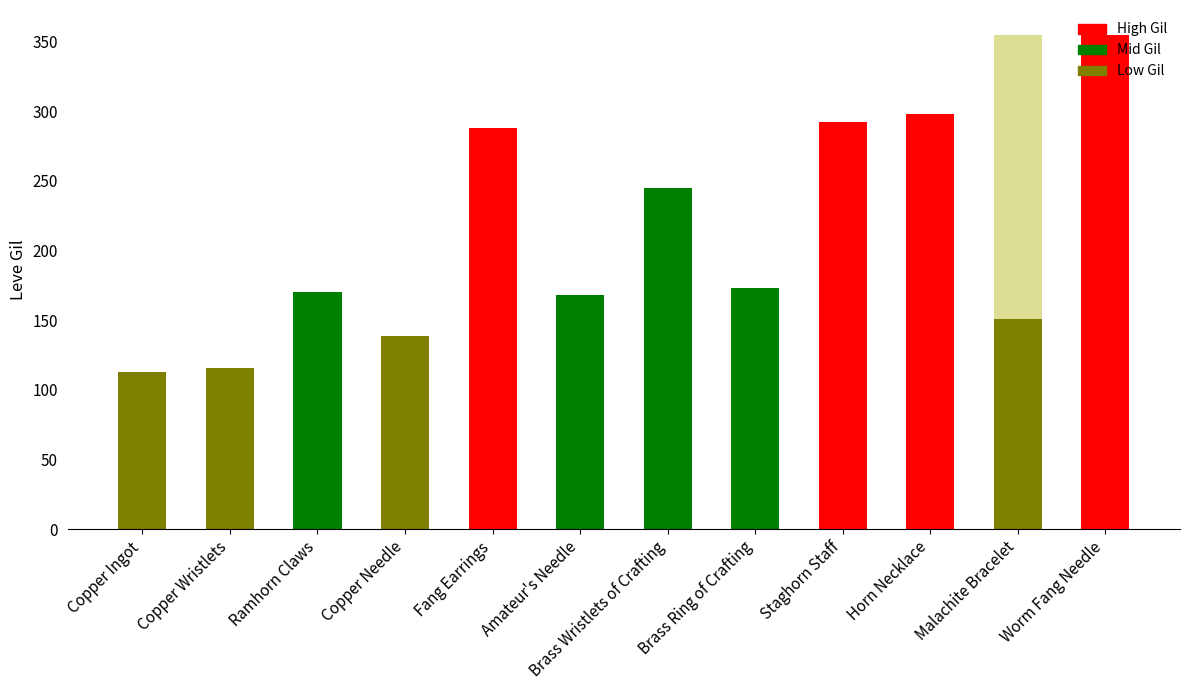

Reading right to left, list all the values displayed in this chart.

Worm Fang Needle=355	Malachite Bracelet=151	Horn Necklace=298	Staghorn Staff=292	Brass Ring of Crafting=173	Brass Wristlets of Crafting=245	Amateur's Needle=168	Fang Earrings=288	Copper Needle=139	Ramhorn Claws=170	Copper Wristlets=116	Copper Ingot=113